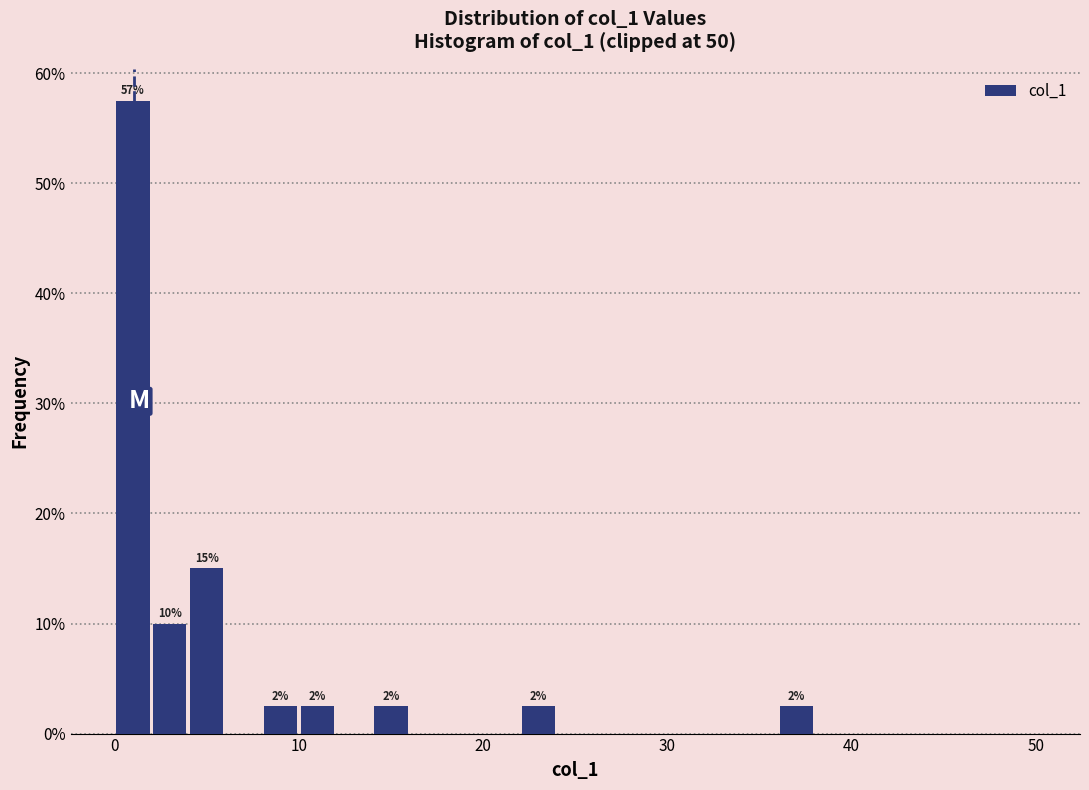

Read against the x-axis, roughly where is the centre of the tallest bar?

1